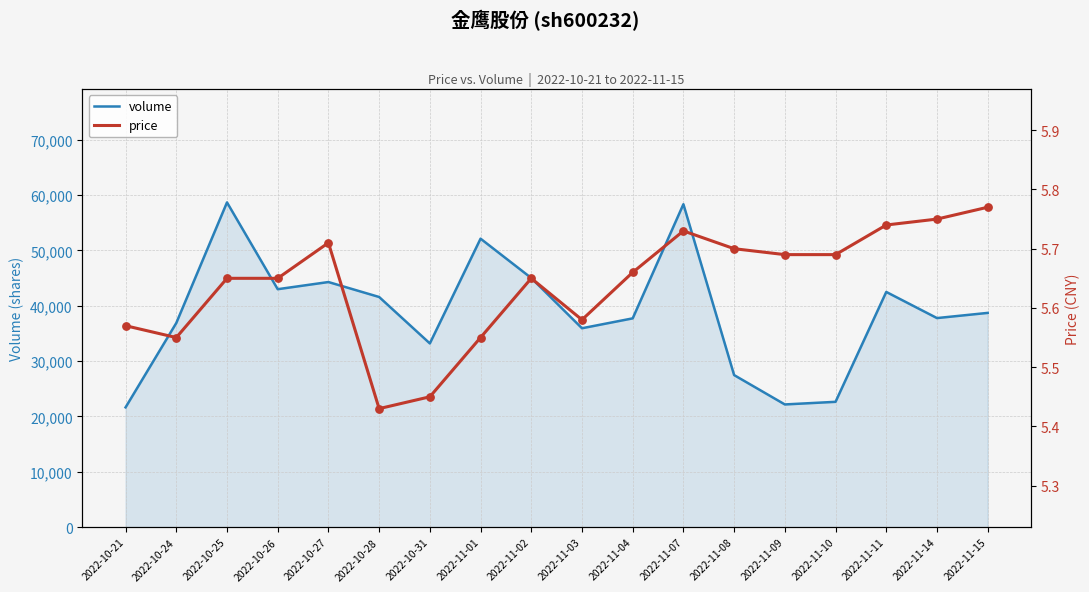

Which series has the largest total across all categories?

volume